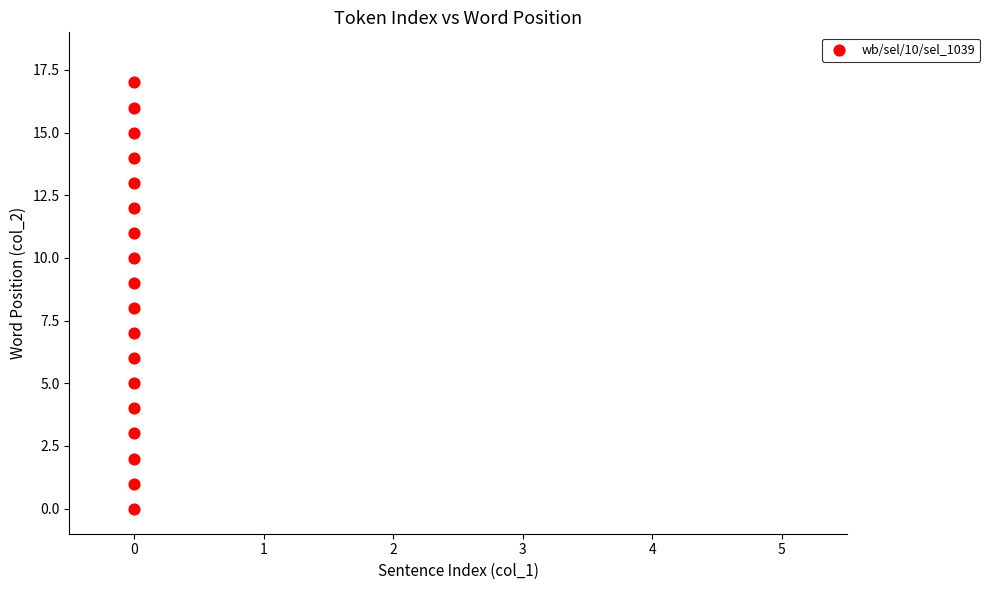

What is the range of Y values (max minus min)?

17